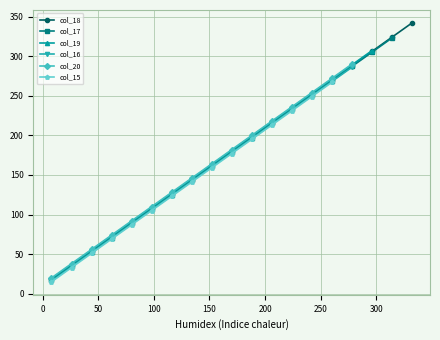

Does the chart display data point markers on the line(s)?

Yes